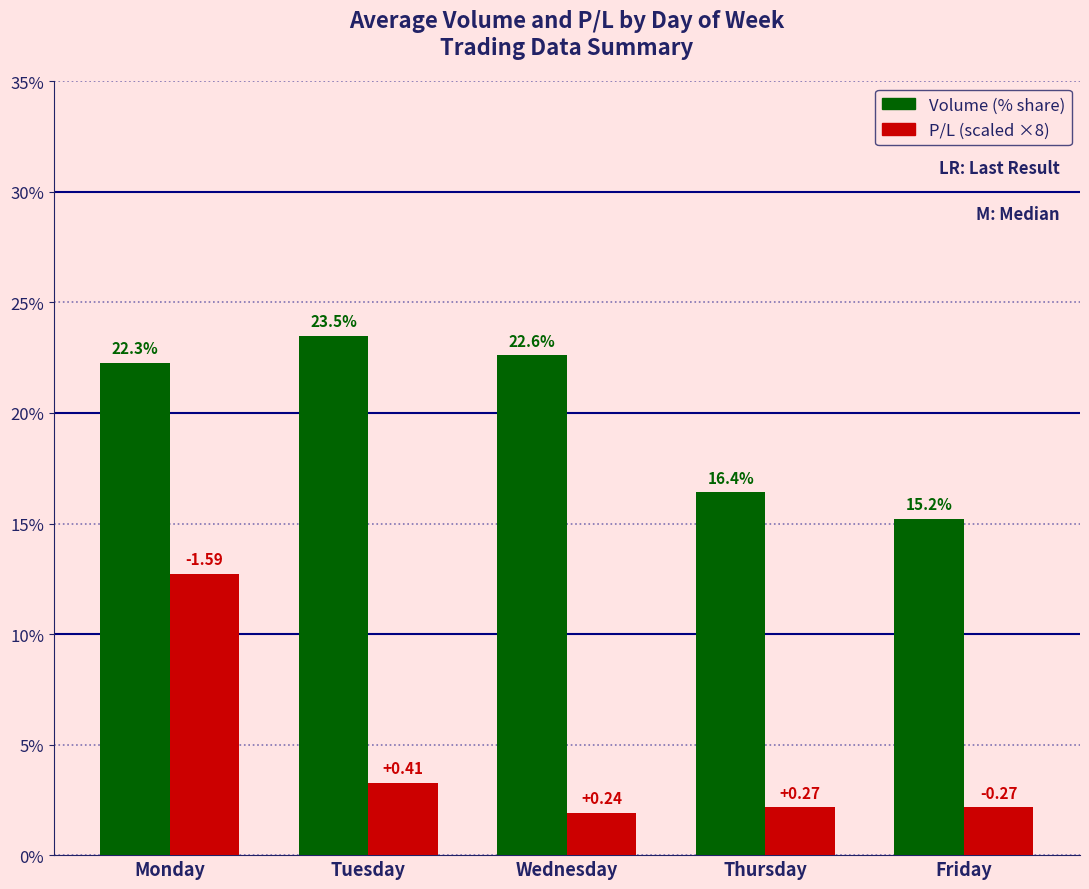

Which category has the highest value across all series?

Tuesday